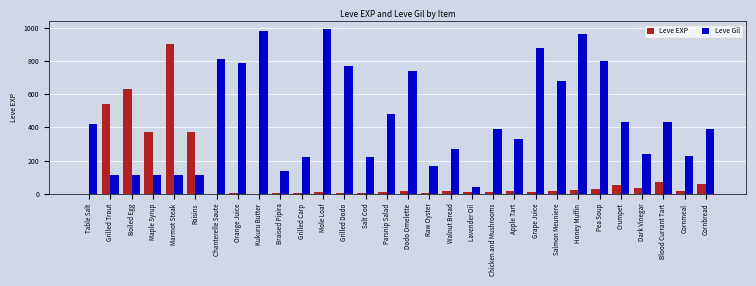

Which series has the largest total across all categories?

Leve Gil